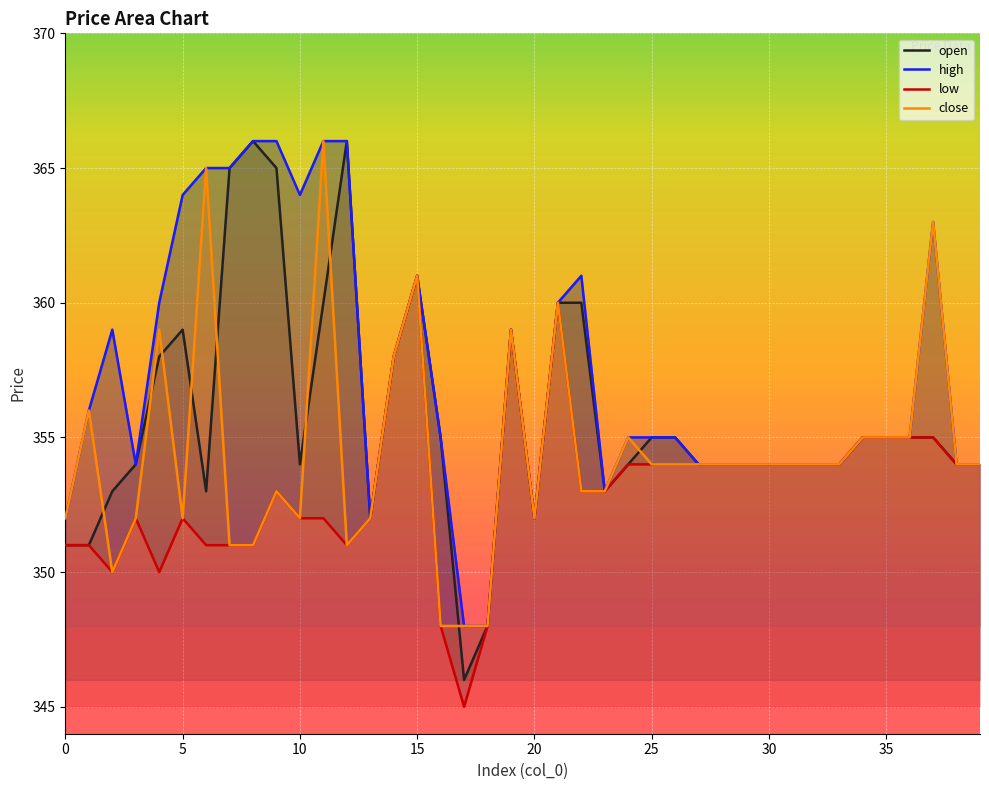

Which series has the largest range (max minus min)?

open